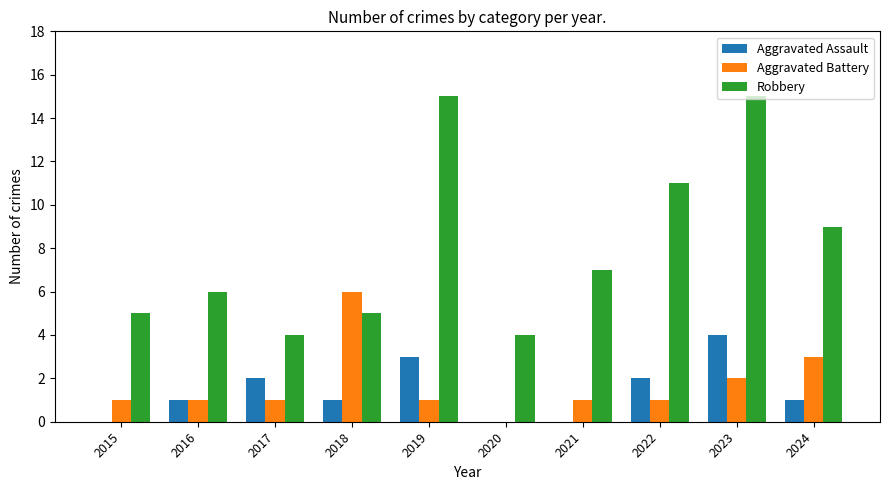

Is the value of Aggravated Battery at 2015 greater than the value of Robbery at 2017?

No